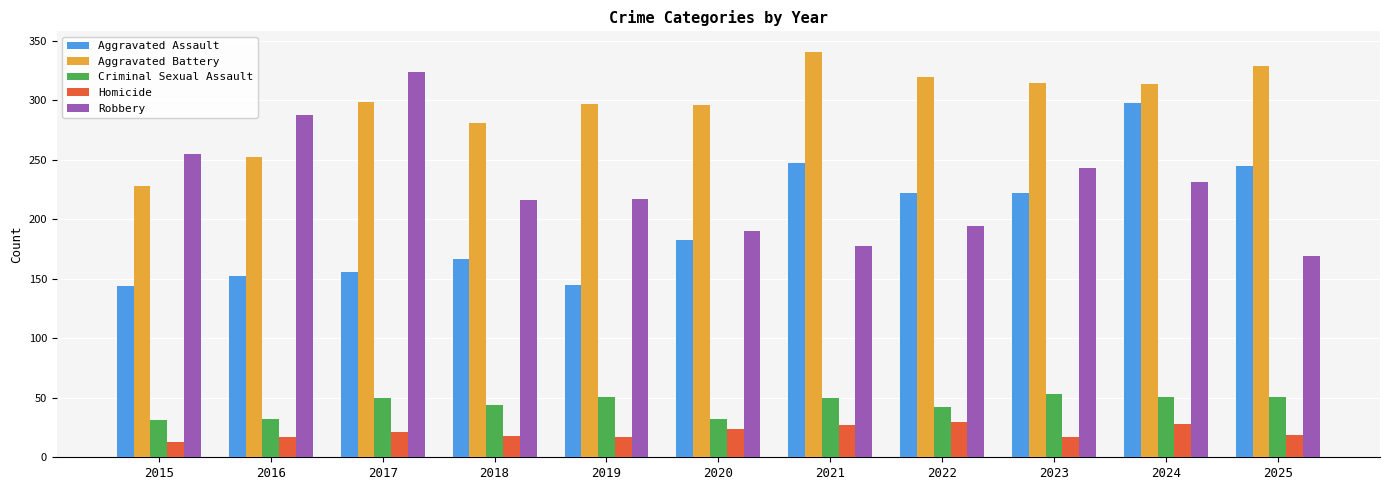

Rank the series by their maximum value, from lowest to highest.

Homicide, Criminal Sexual Assault, Aggravated Assault, Robbery, Aggravated Battery